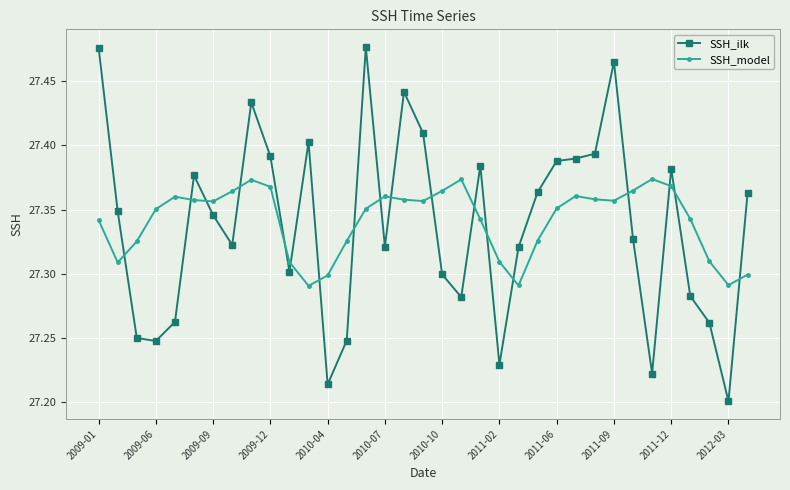

Which series has the widest spread of values?

SSH_ilk